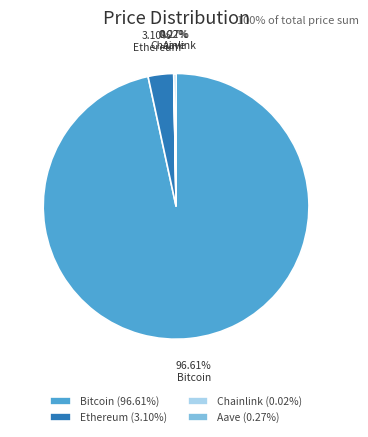

Is there a majority slice in this chart?

Yes